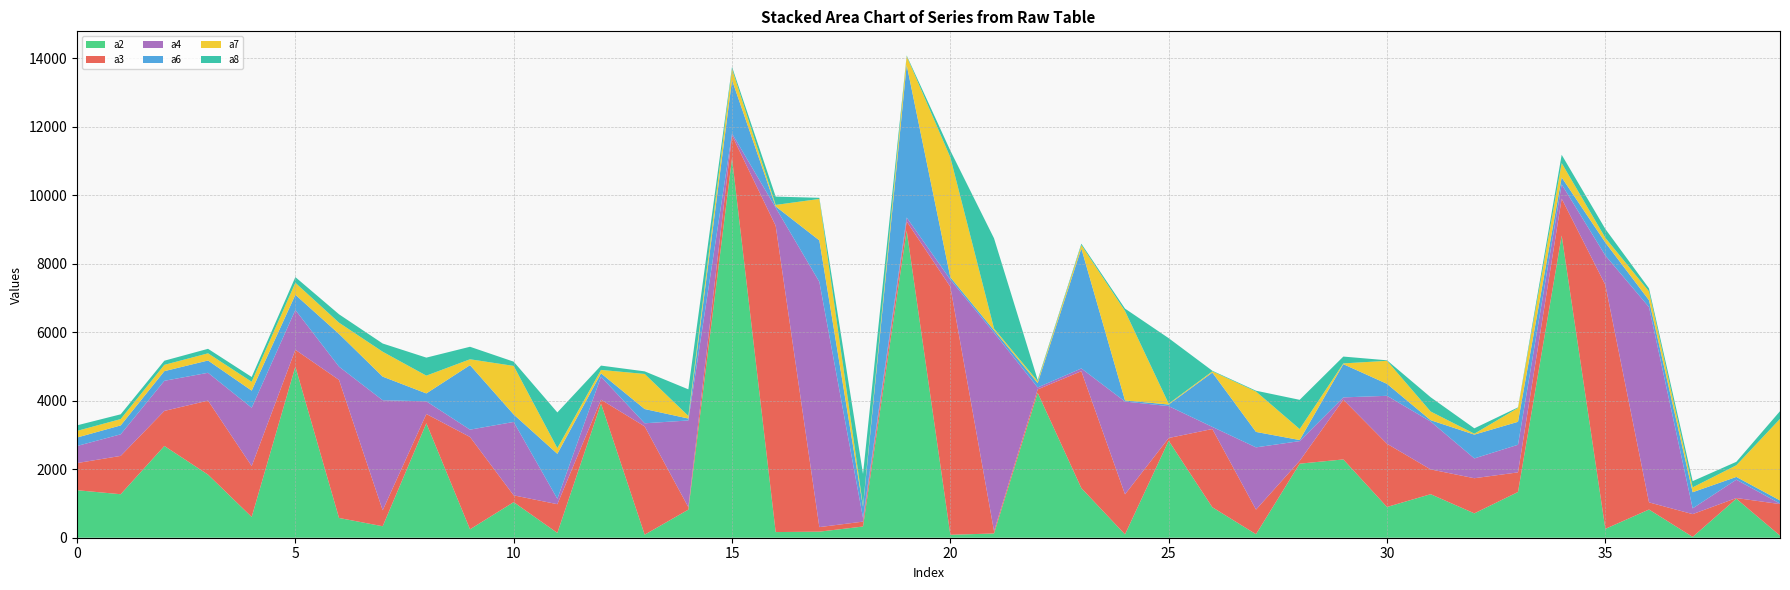

Reading right to left, transcribe all the data shown in this chart.

a2: 39=62	38=1140	37=24	36=823	35=259	34=8824	33=1335	32=711	31=1271	30=898	29=2286	28=2162	27=103	26=890	25=2832	24=98	23=1449	22=4231	21=124	20=86	19=8970	18=327	17=177	16=165	15=11083	14=820	13=89	12=3916	11=141	10=1039	9=246	8=3342	7=335	6=577	5=4998	4=607	3=1842	2=2679	1=1270	0=1387
a3: 39=920	38=19	37=665	36=209	35=7123	34=1076	33=573	32=1026	31=723	30=1845	29=1745	28=83	27=718	26=2284	25=79	24=1169	23=3413	22=100	21=70	20=7240	19=264	18=143	17=133	16=8943	15=661	14=72	13=3161	12=114	11=838	10=198	9=2695	8=270	7=466	6=4030	5=489	4=1485	3=2161	2=1023	1=1119	0=792
a4: 39=15	38=535	37=168	36=5701	35=857	34=416	33=806	32=578	31=1398	30=1400	29=66	28=575	27=1817	26=61	25=931	24=2709	23=80	22=56	21=5792	20=212	19=114	18=107	17=7161	16=528	15=58	14=2531	13=91	12=671	11=158	10=2143	9=214	8=370	7=3213	6=387	5=1163	4=1702	3=812	2=879	1=630	0=499
a6: 39=92	38=81	37=471	36=202	35=380	34=204	33=670	32=695	31=39	30=349	29=970	28=32	27=451	26=1587	25=47	24=33	23=3504	22=129	21=71	20=67	19=4455	18=328	17=1210	16=36	15=1559	14=57	13=416	12=98	11=1313	10=218	9=1884	8=231	7=689	6=956	5=443	4=500	3=359	2=282	1=260	0=247
a7: 39=2380	38=340	37=142	36=255	35=137	34=418	33=404	32=27	31=254	30=673	29=22	28=321	27=1179	26=35	25=25	24=2610	23=98	22=54	21=52	20=3499	19=256	18=28	17=1210	16=44	15=326	14=76	13=1024	12=100	11=166	10=1418	9=171	8=519	7=727	6=328	5=350	4=258	3=210	2=184	1=185	0=194
a8: 39=226	38=101	37=182	36=89	35=258	34=242	33=17	32=157	31=416	30=15	29=200	28=853	27=24	26=18	25=1912	24=70	23=40	22=38	21=2633	20=198	19=21	18=927	17=33	16=243	15=59	14=776	13=76	12=126	11=1042	10=124	9=365	8=526	7=240	6=245	5=166	4=141	3=131	2=121	1=139	0=162